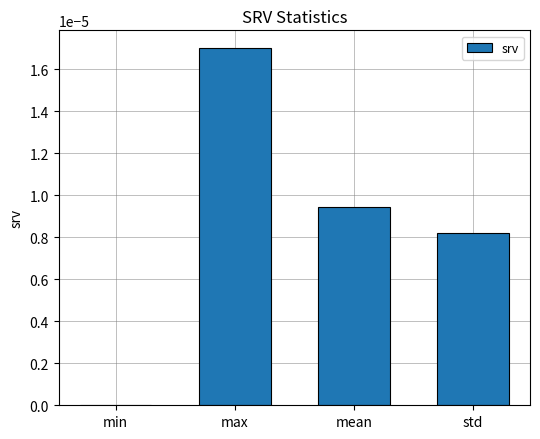

Which has a higher value, max or min?

max